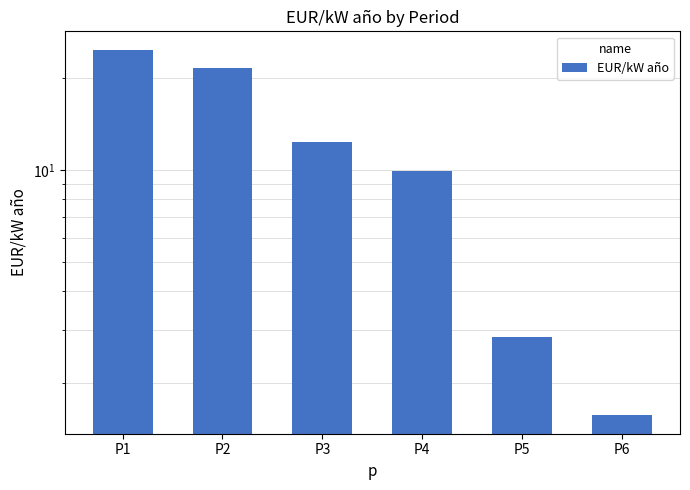

At which label does the data first exceed 12?

P1